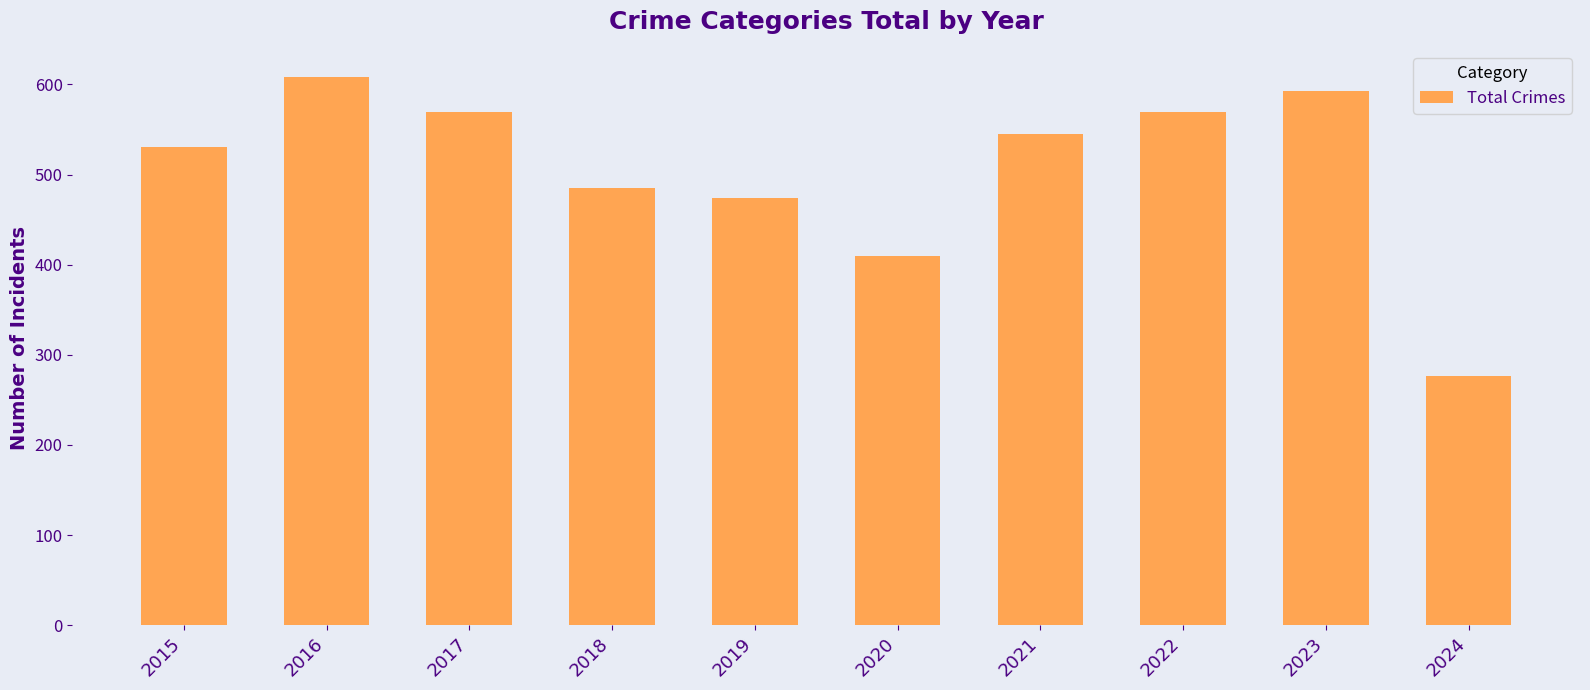

Reading right to left, transcribe all the data shown in this chart.

276	593	569	545	410	474	485	569	608	531